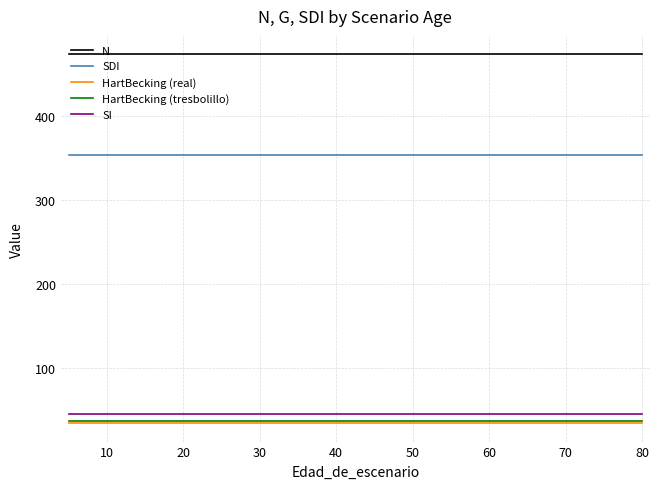

True or false: HartBecking (tresbolillo) has more than 2 points higher than both neighbors.

False